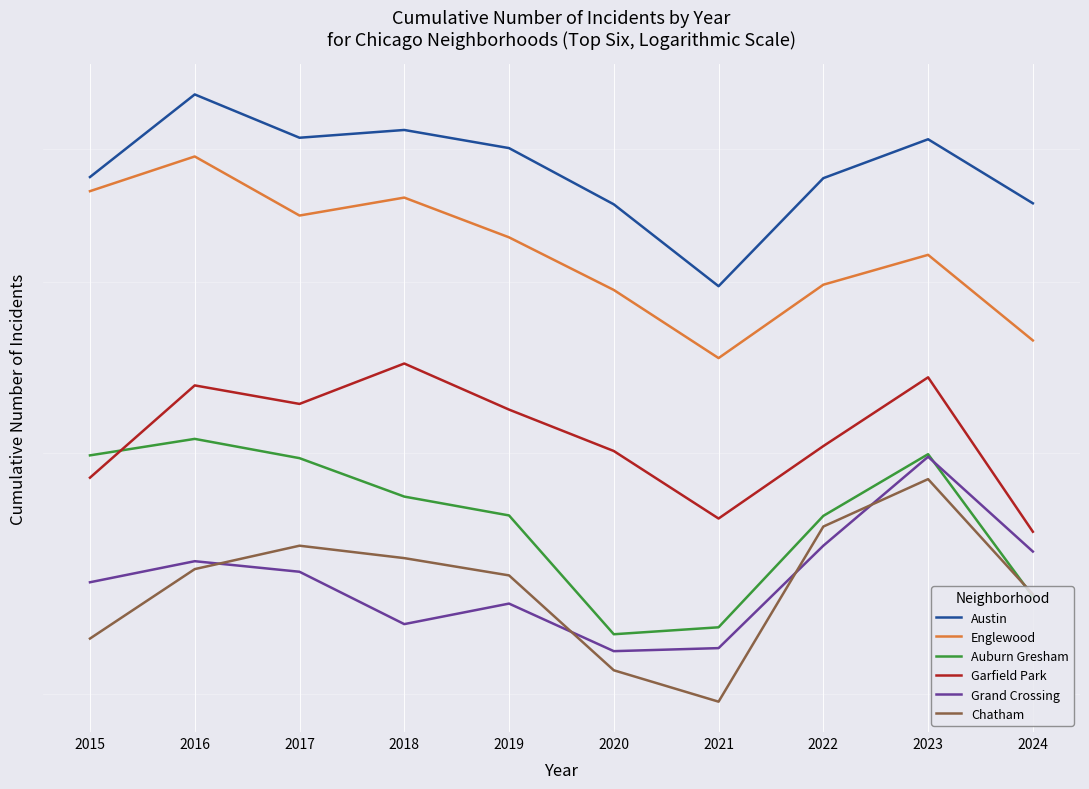

Between 2015 and 2019, which series saw the biggest shift?

Garfield Park